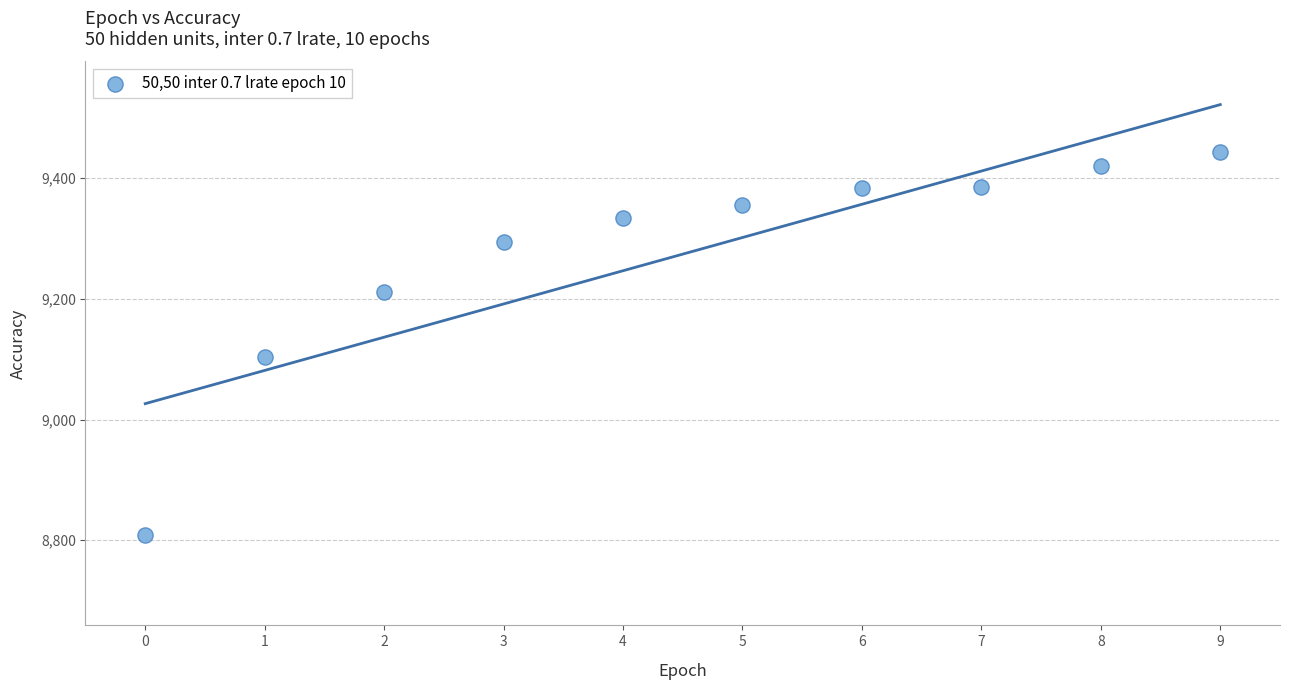

What Y value in the scatter plot is closest to 9126?

9103